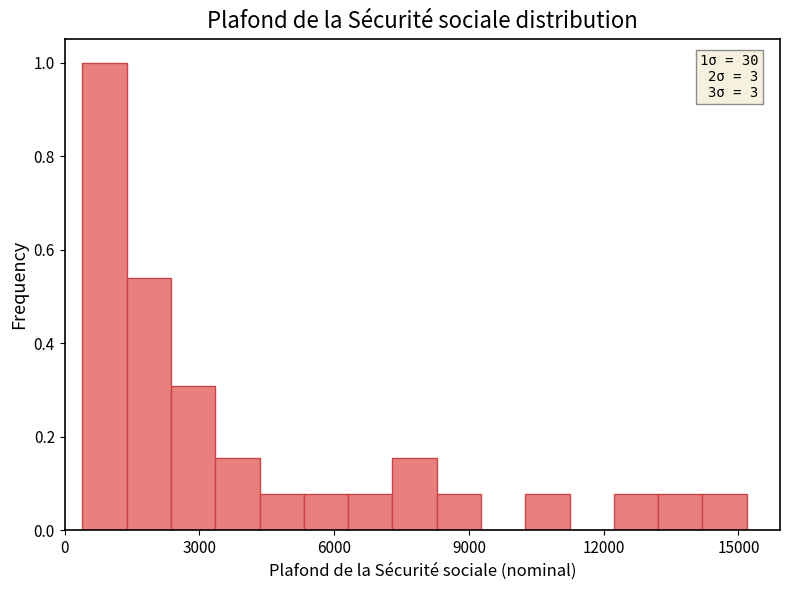

Around what value on the x-axis is the tallest bar? Give the approximate position of its centre, as read against the axis.

1000